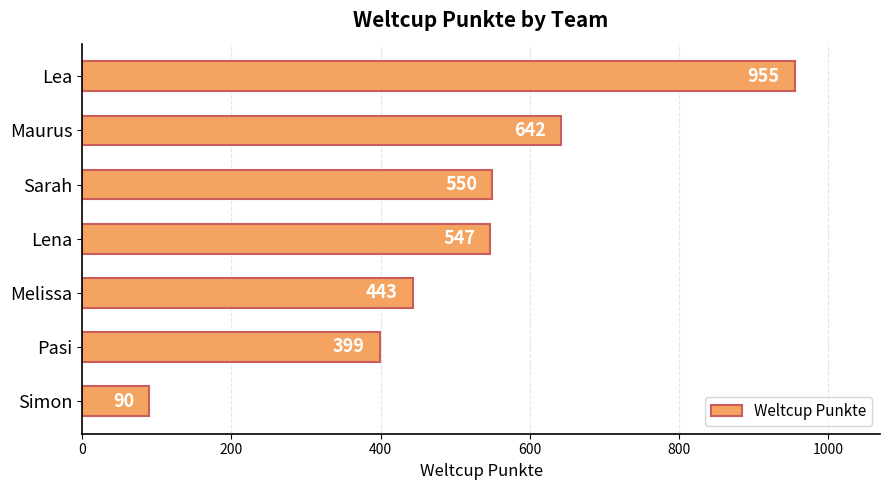

Reading bottom to top, what are all the values shown in this chart?

Simon=90	Pasi=399	Melissa=443	Lena=547	Sarah=550	Maurus=642	Lea=955